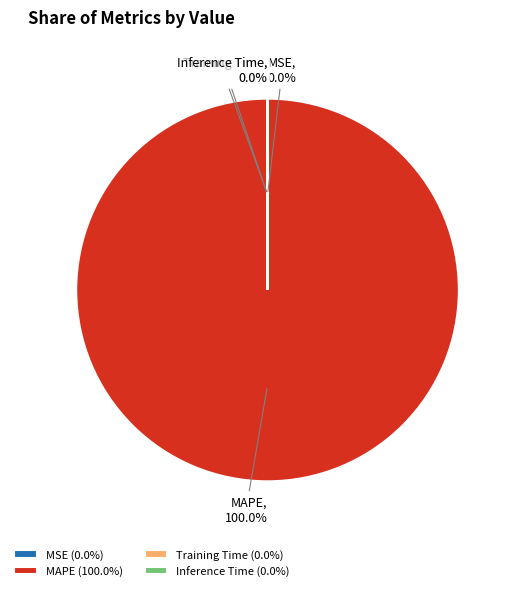

Does MAPE represent more than half of the total?

Yes